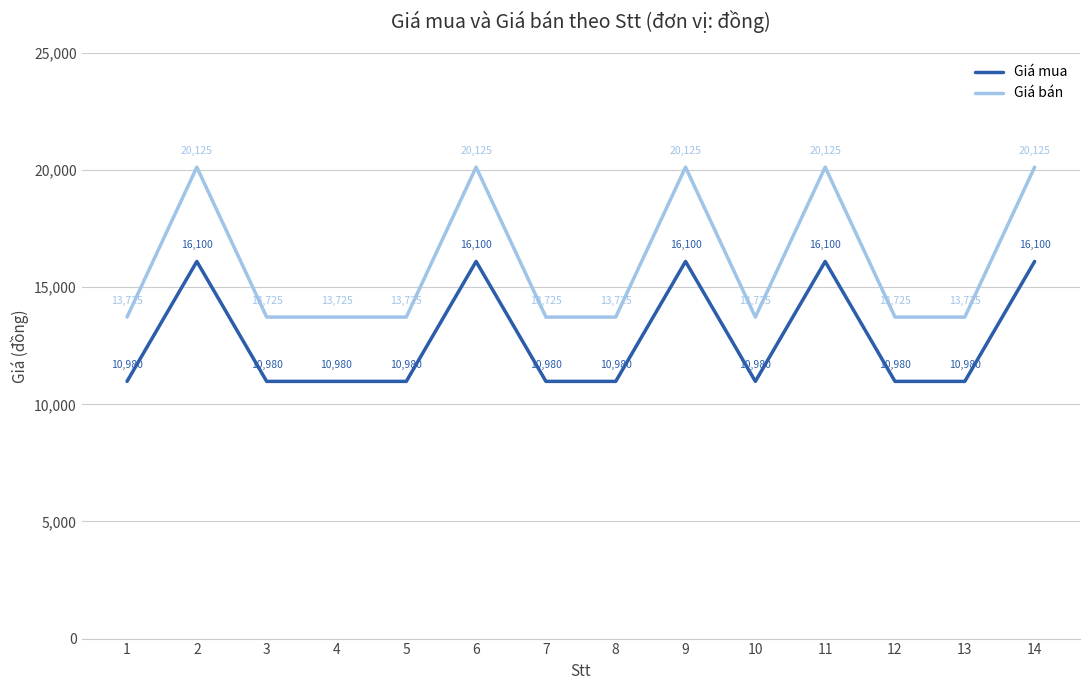

Which series has the largest total across all categories?

Giá bán